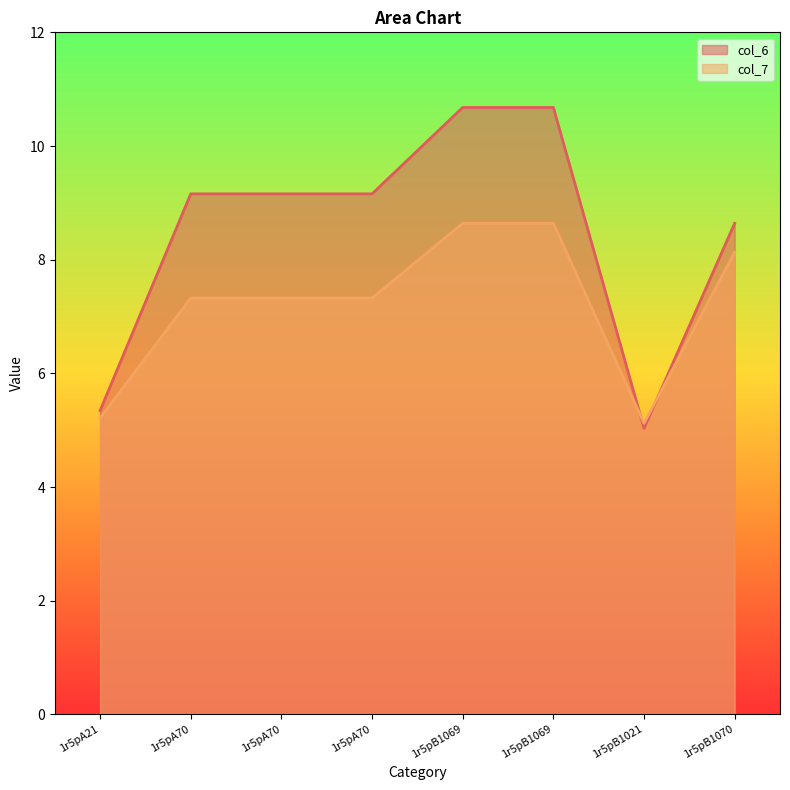

Which has a higher value, 1r5pB1069 or 1r5pB1070?

1r5pB1069